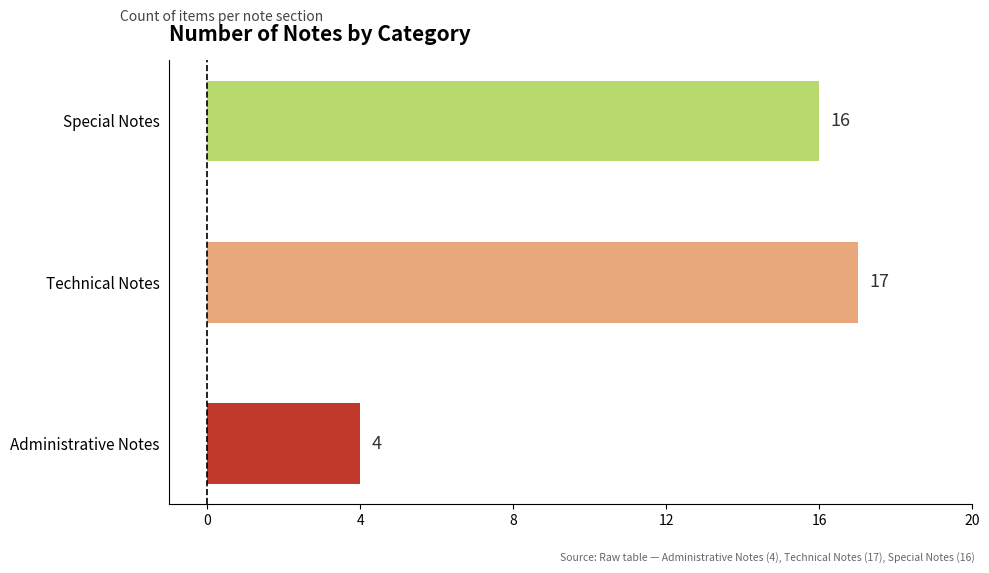

How many data points does each series have?

3